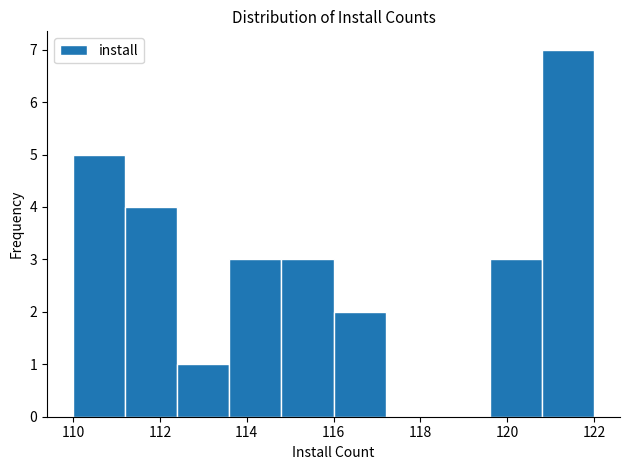

How tall is the bar that spans 120.8 to 122.0 on the x-axis? The values are not printed on the chart, so give them approximately, as read against the axis.

7